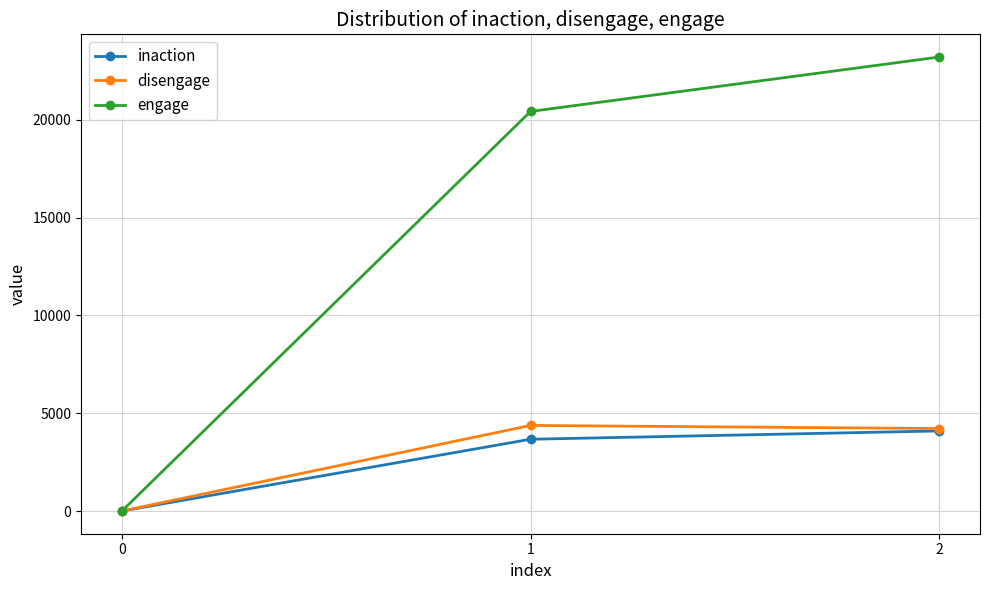

How many lines are shown in the chart?

3